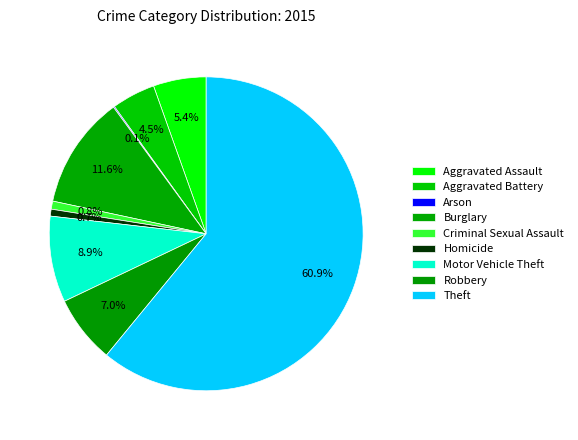

How many slices are in this pie chart?

9